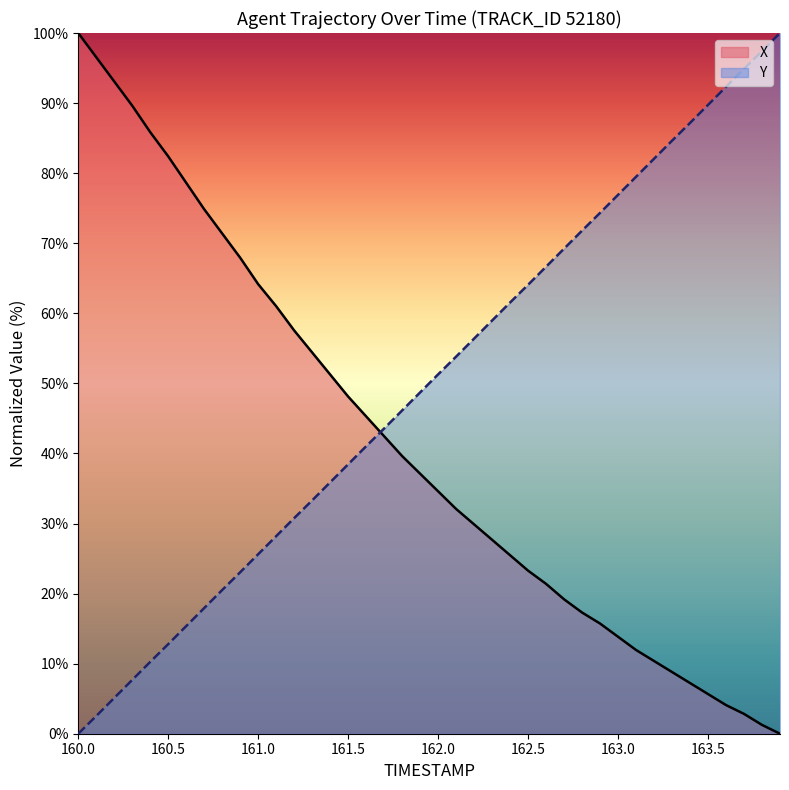

What is the label of the 19th point from the left?

161.8